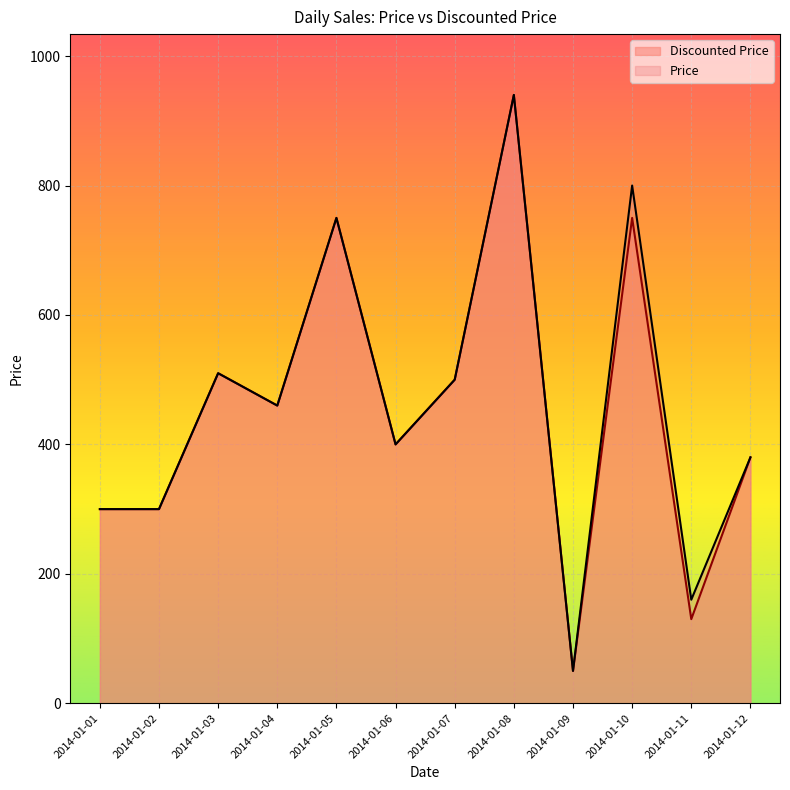

At which label does Price reach its peak?

2014-01-08